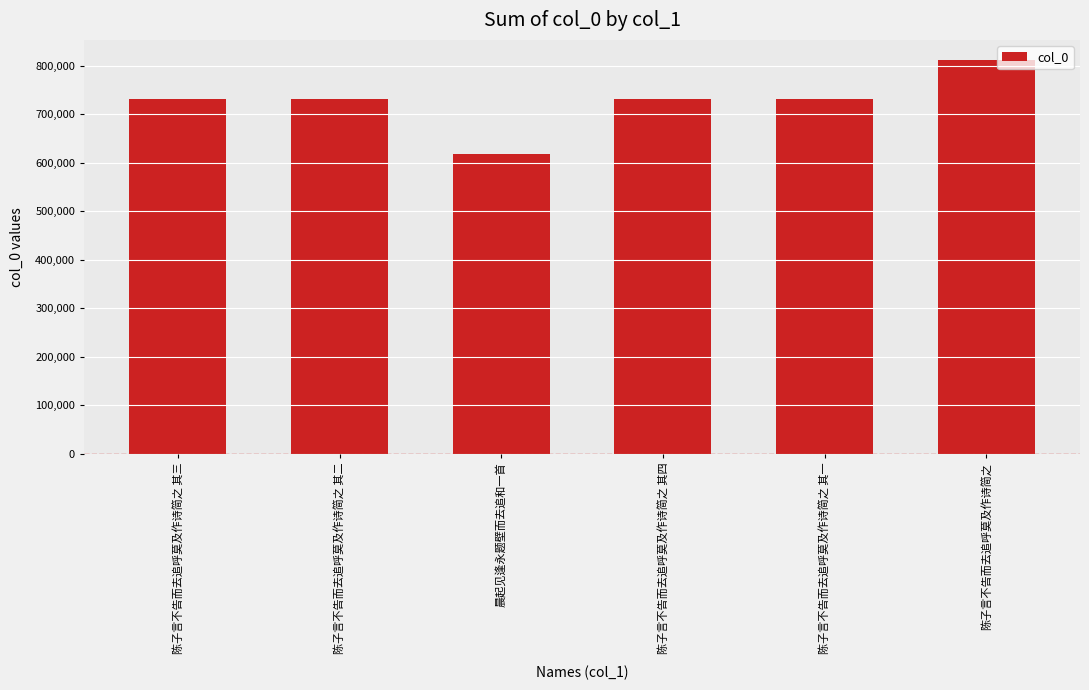

What is the sum of all values?

4354038